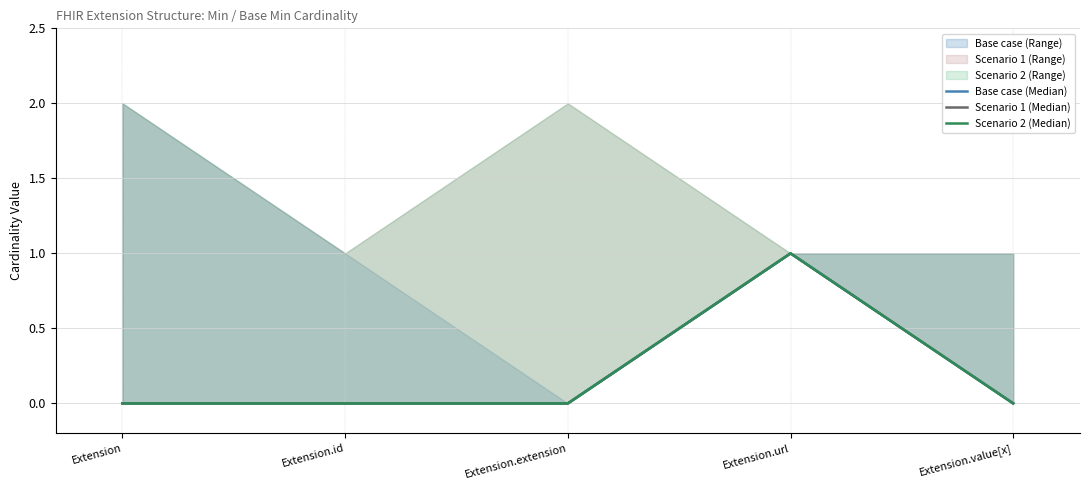

Is the value of Scenario 2 (Median) at Extension.url greater than the value of Scenario 1 (Median) at Extension.id?

Yes